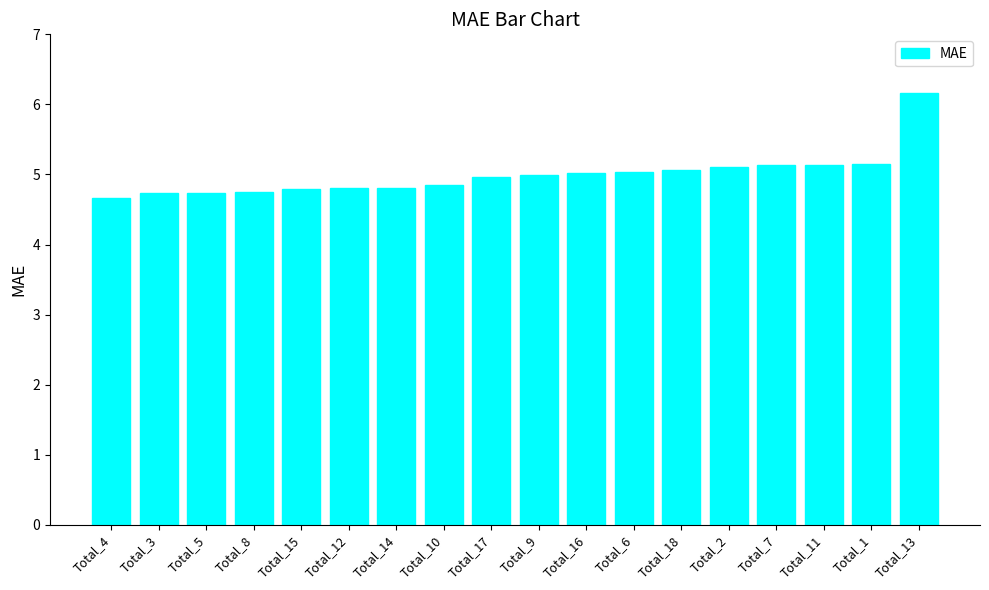

Which category has the lowest value across all series?

Total_4